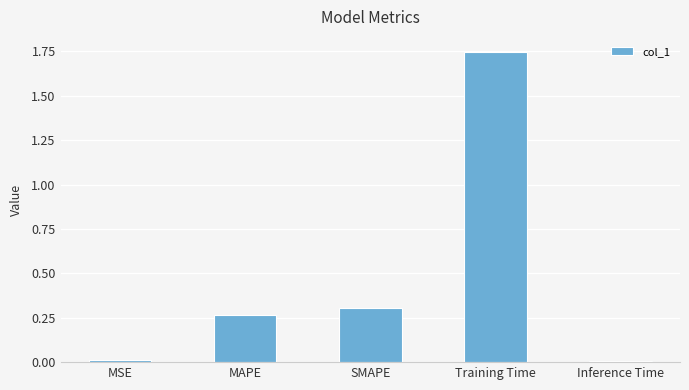

What is the average value?

0.5